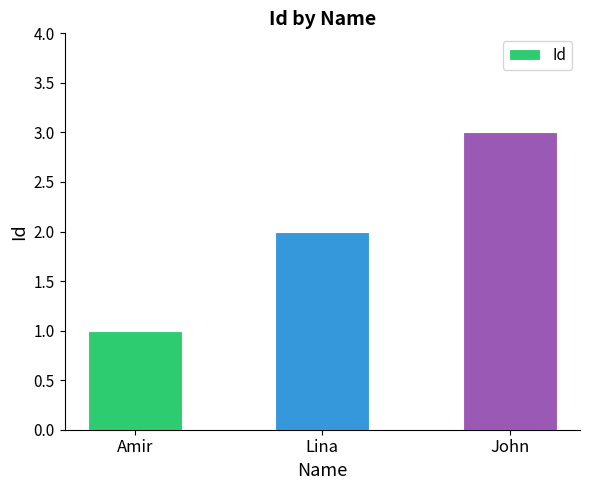

What position from the left is Amir?

1